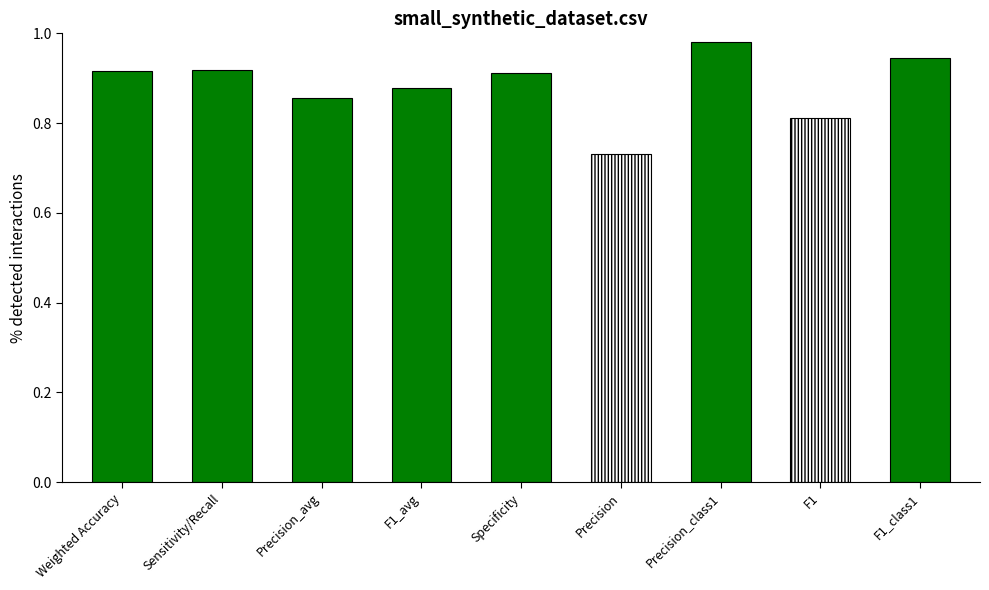

Is it true that the value at Precision_class1 is 0.3?

False